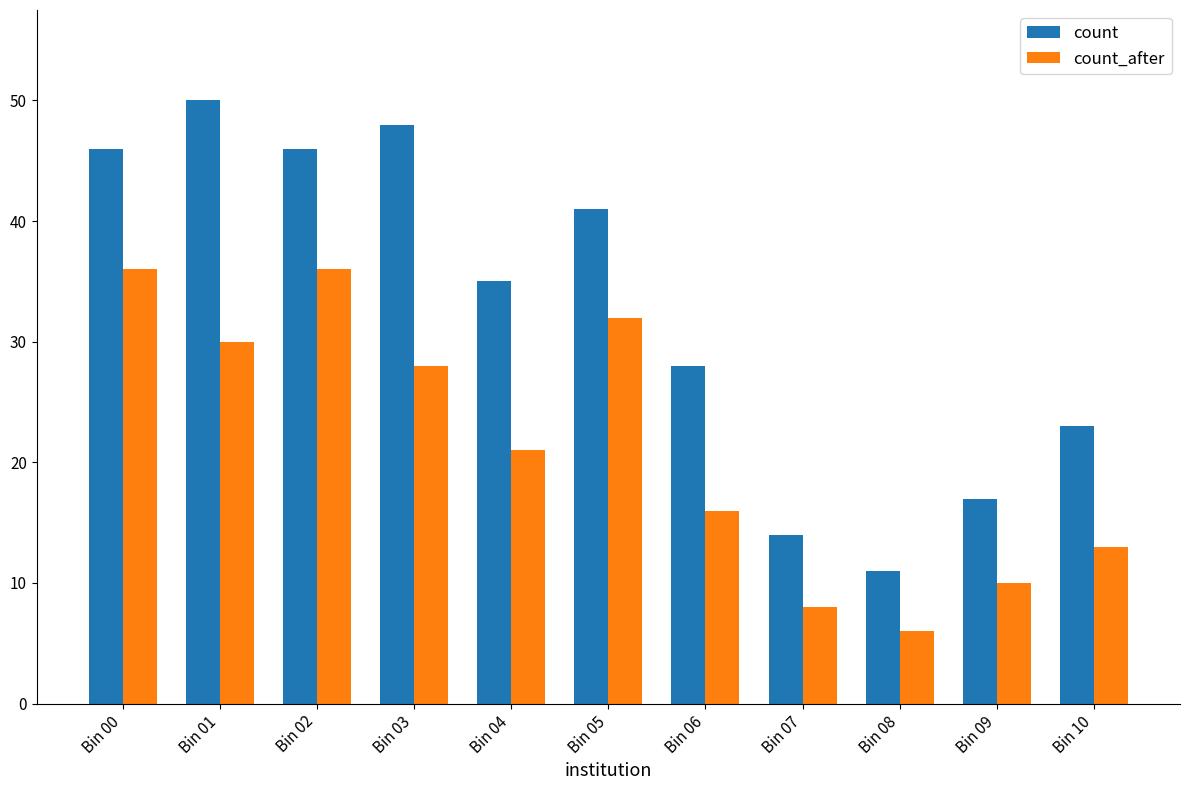

How many values in the count series are below 35?

5